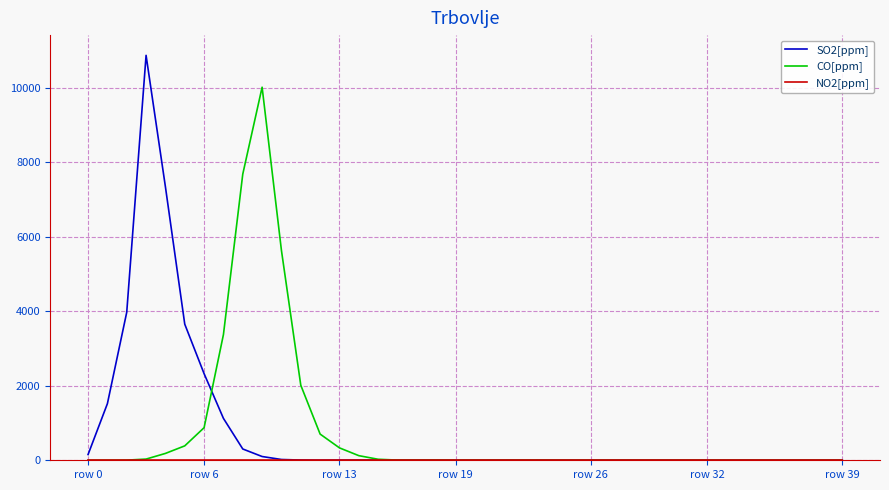

Which series has the widest spread of values?

SO2[ppm]